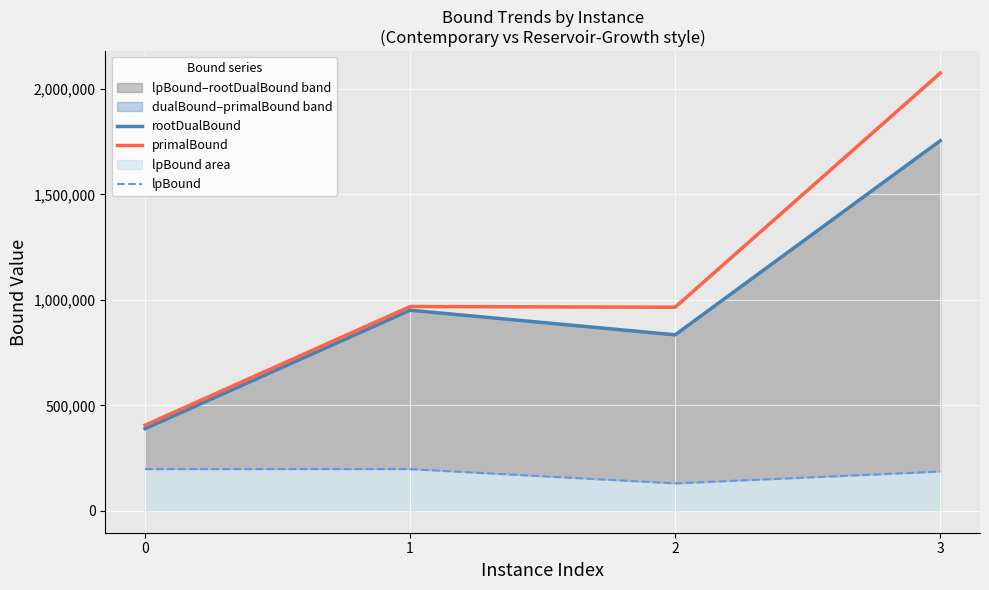

Which category has the highest value in the rootDualBound series?

3